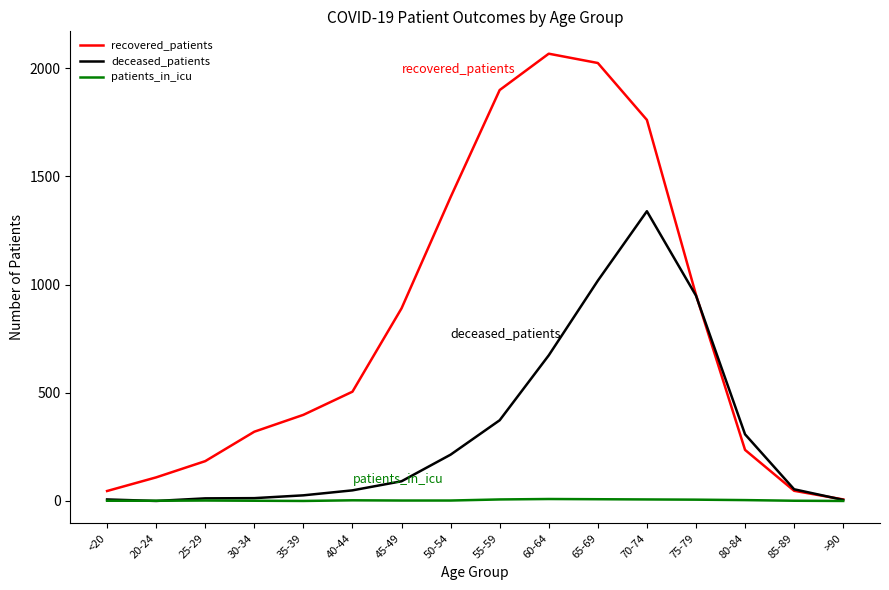

What are all the series names shown in the legend?

recovered_patients, deceased_patients, patients_in_icu